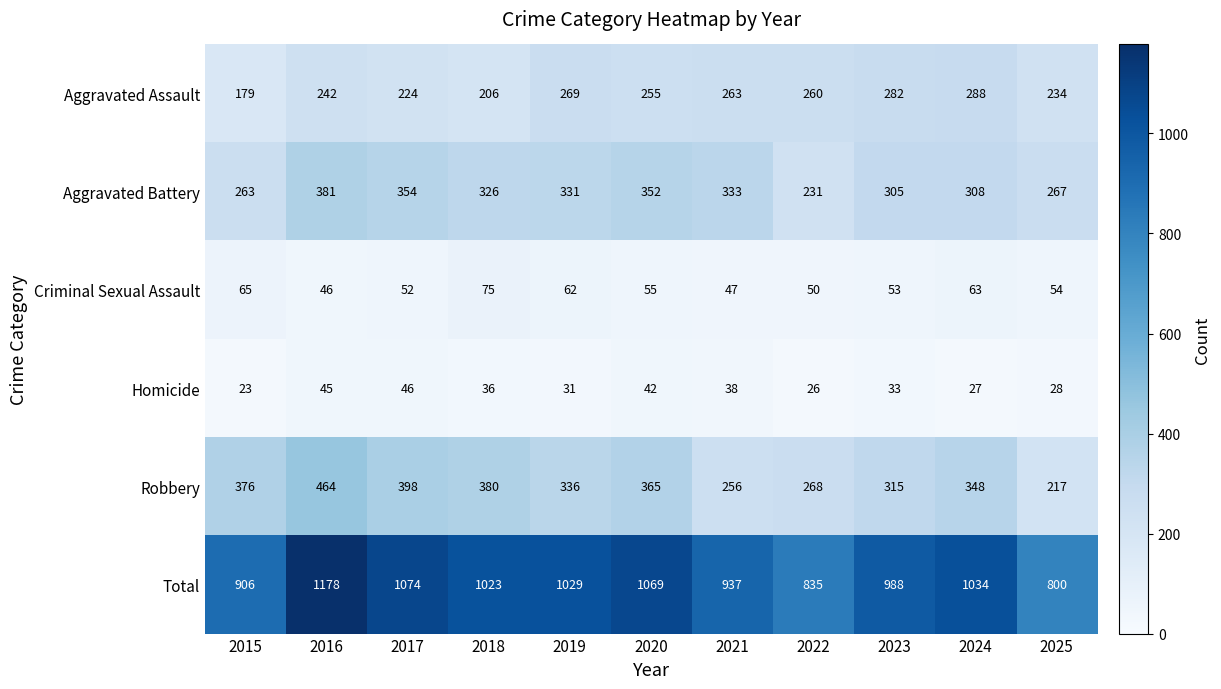

What is the difference between the maximum and second lowest values in the Robbery series?

208